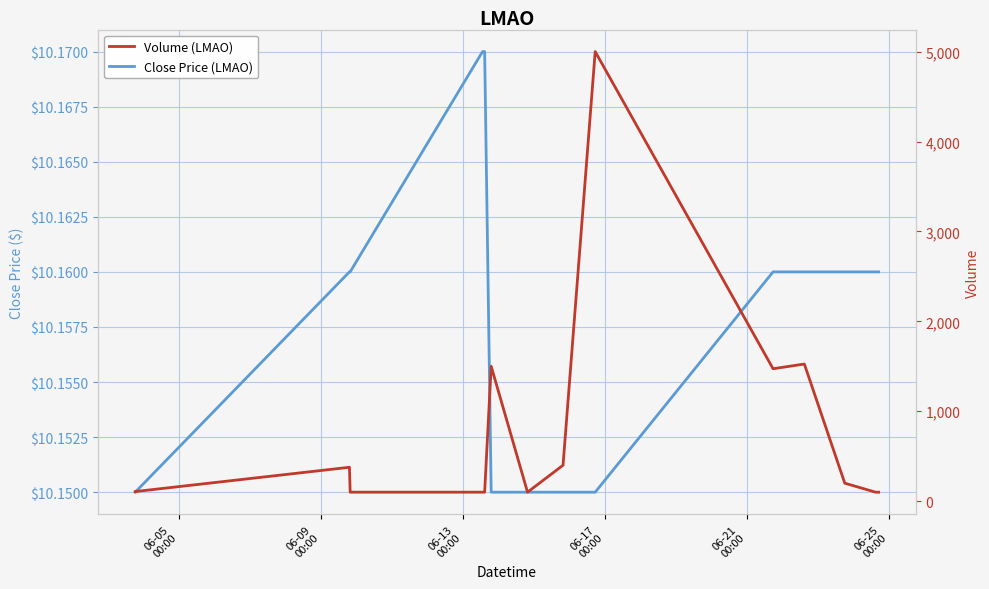

How many lines are shown in the chart?

2